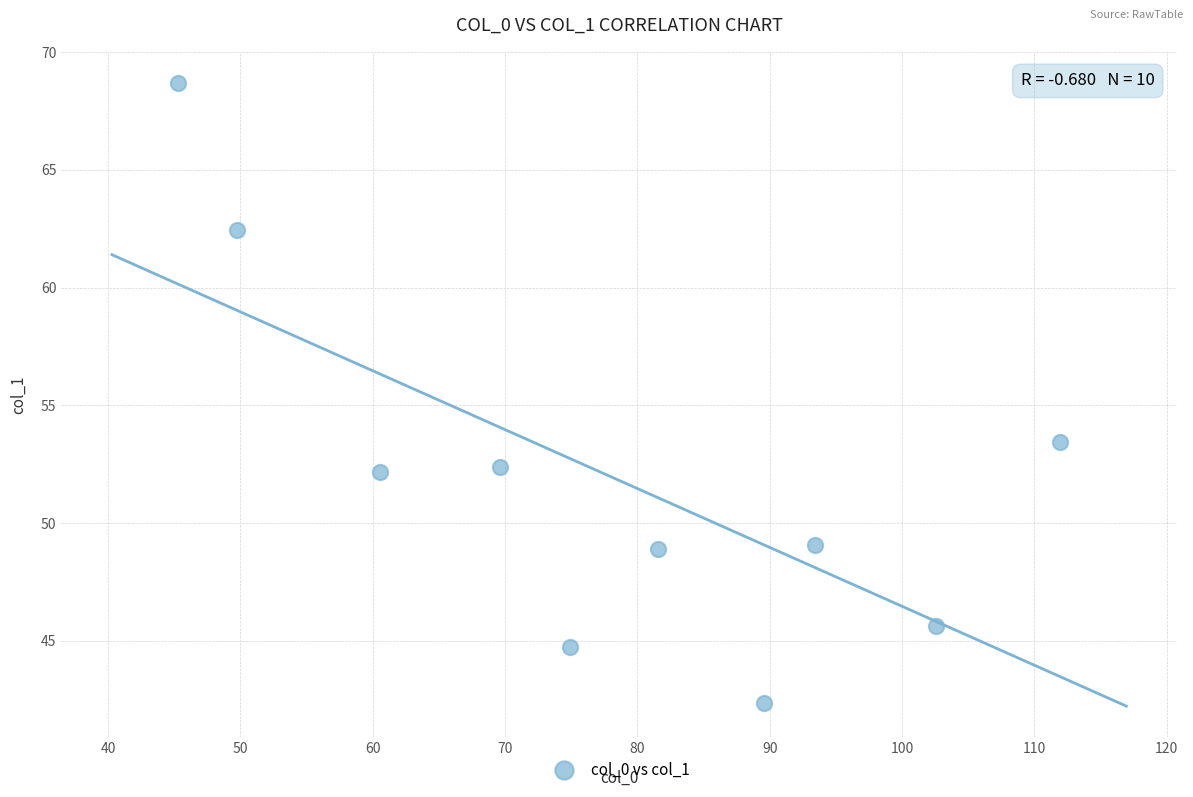

What Y value in the scatter plot is closest to 55?

53.5